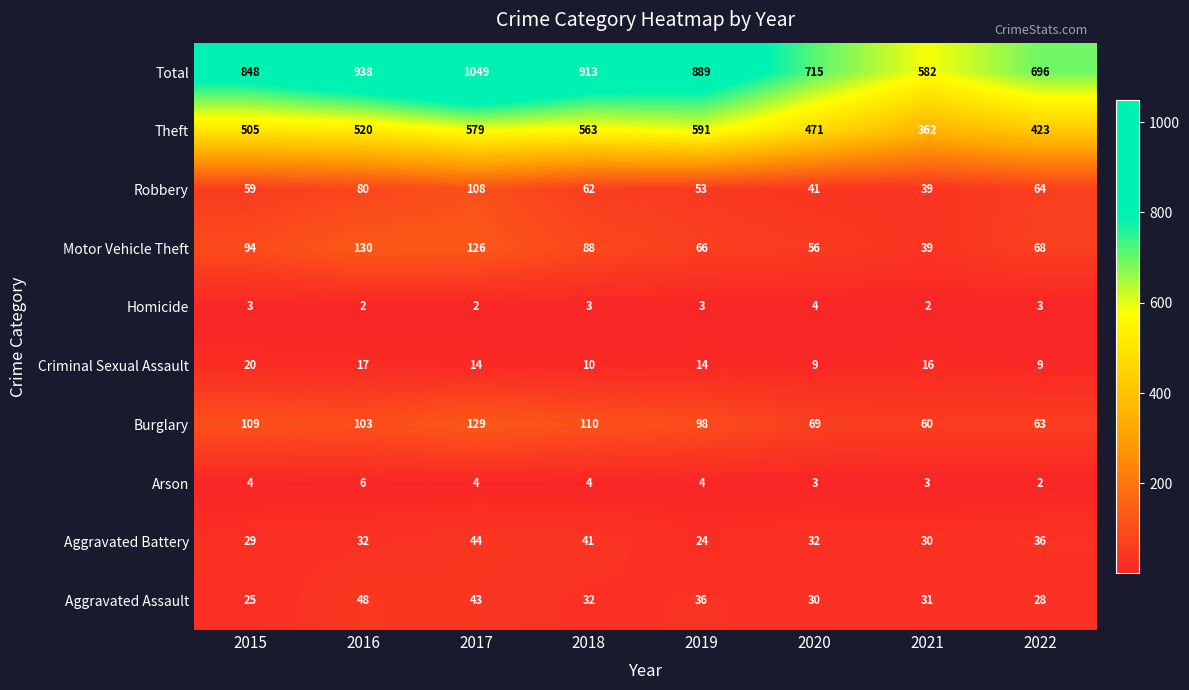

The Aggravated Battery series shows 24 at 2019. True or false?

True